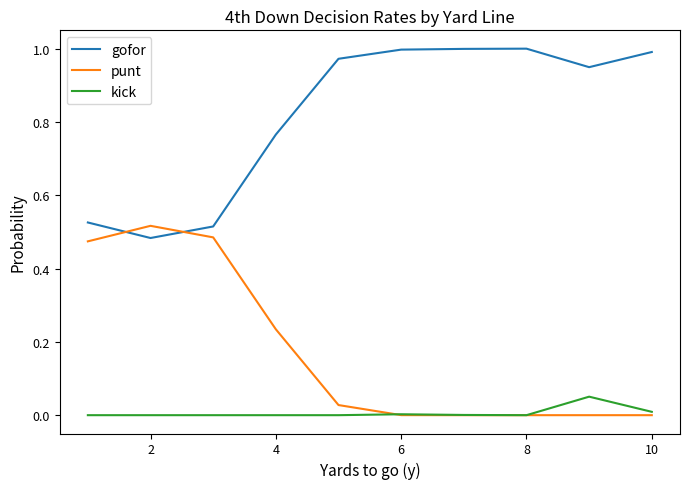

How many lines are shown in the chart?

3